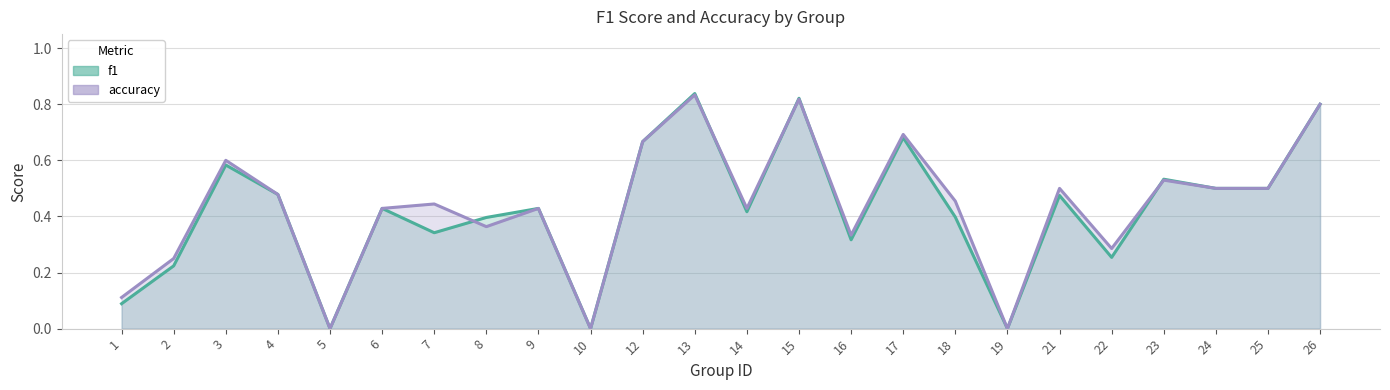

Which series has the widest spread of values?

f1